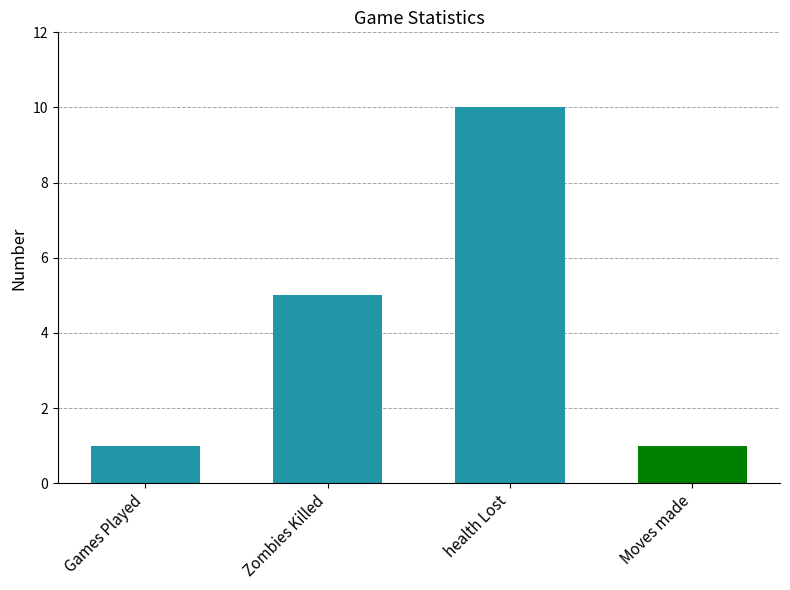

Reading right to left, transcribe all the data shown in this chart.

1	10	5	1